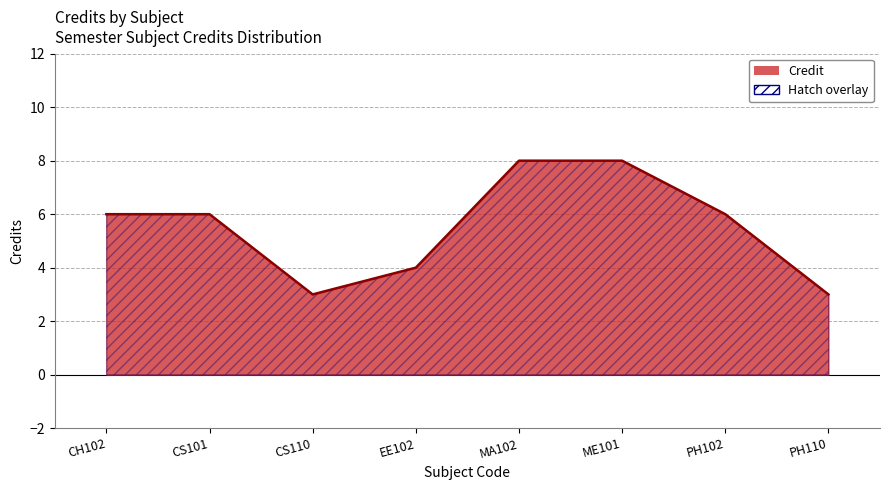

Where is the first local minimum?

CS110